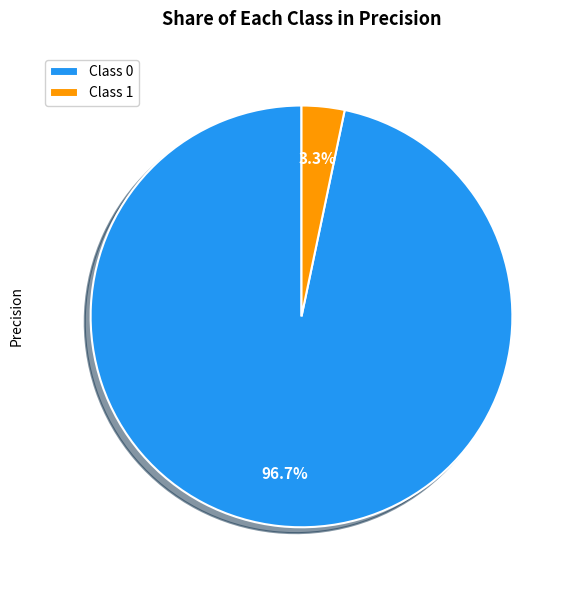

Combined, do Class 1 and Class 0 account for over 50%?

Yes